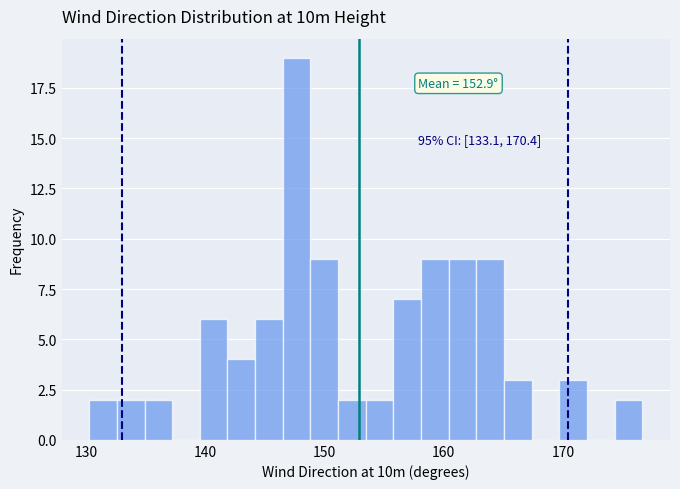

Around what value on the x-axis is the tallest bar? Give the approximate position of its centre, as read against the axis.

148